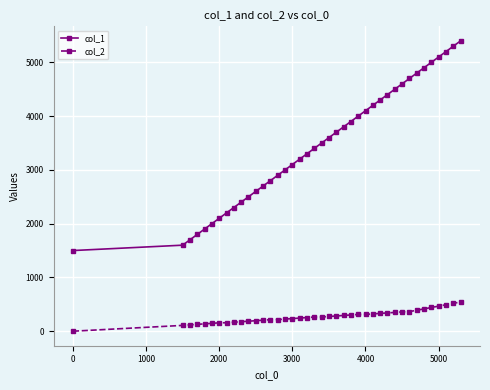

What is the maximum value shown in the chart?

5400